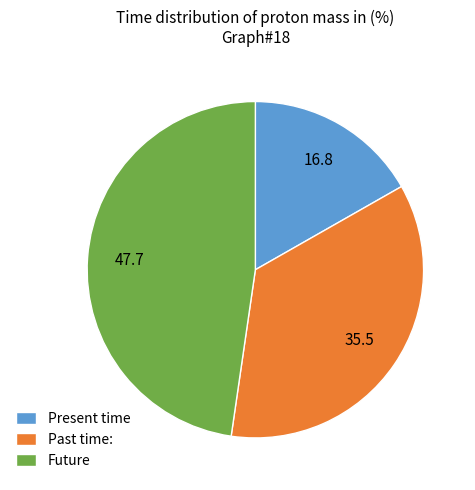

Rank the categories by value from highest to lowest.

Future, Past time:, Present time